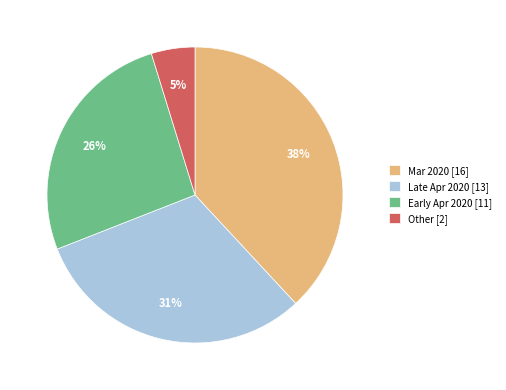

What is the smallest slice in the pie chart?

Other [2]